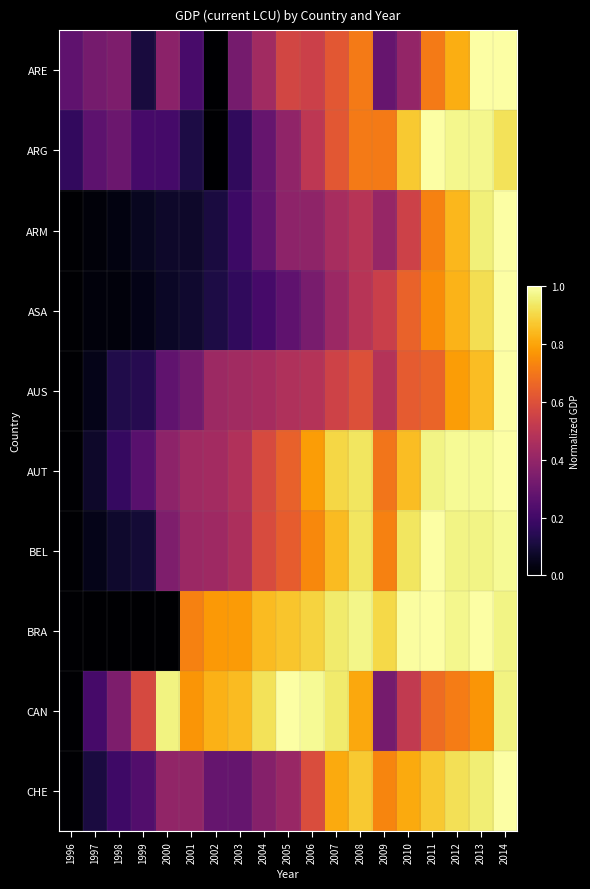

Which label corresponds to the smallest value in the chart?

2002